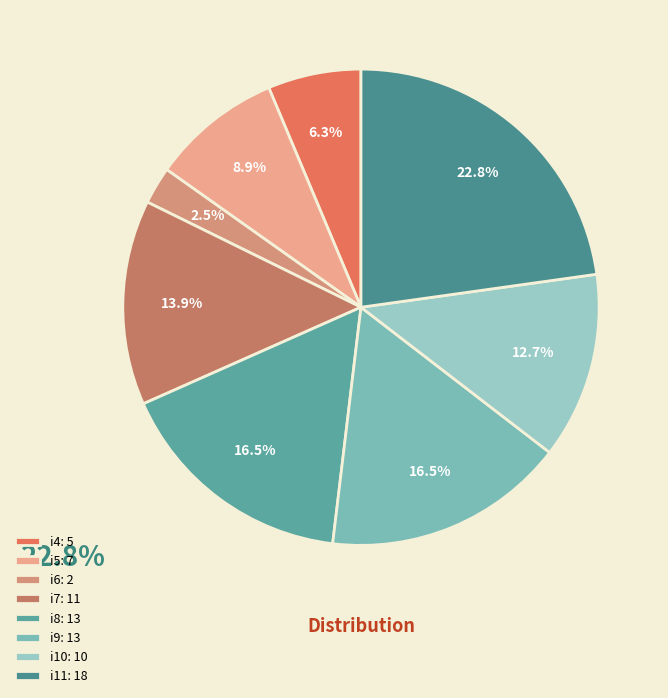

Between i5 and i11, which is larger?

i11